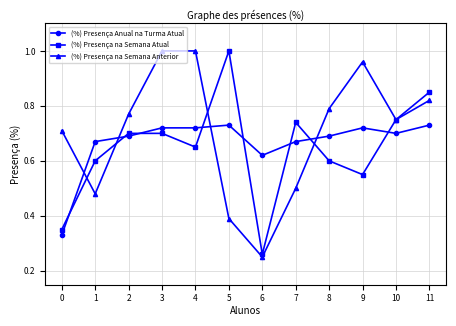

True or false: (%) Presença na Semana Atual has a value of 0.3 at 9.

False